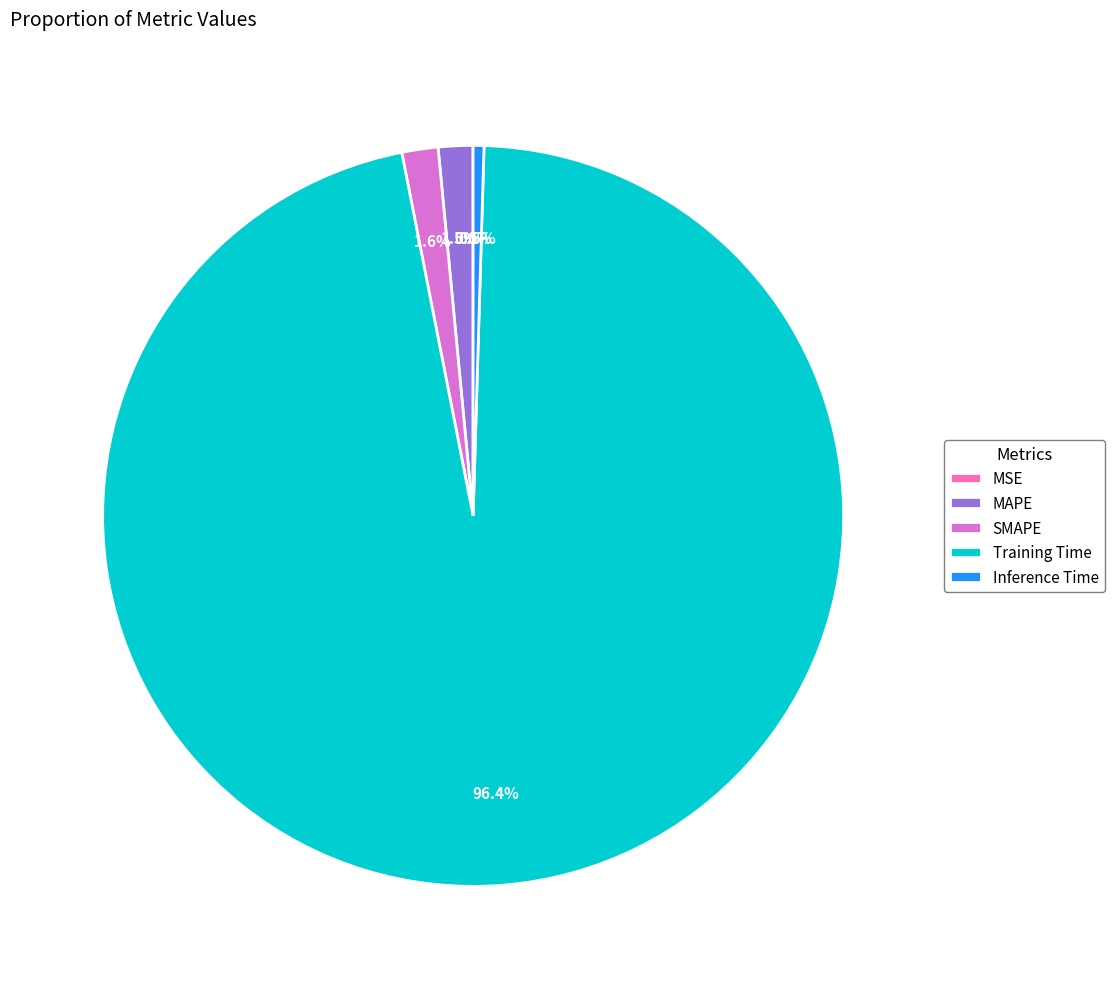

The Training Time slice represents 96% of the pie. True or false?

True